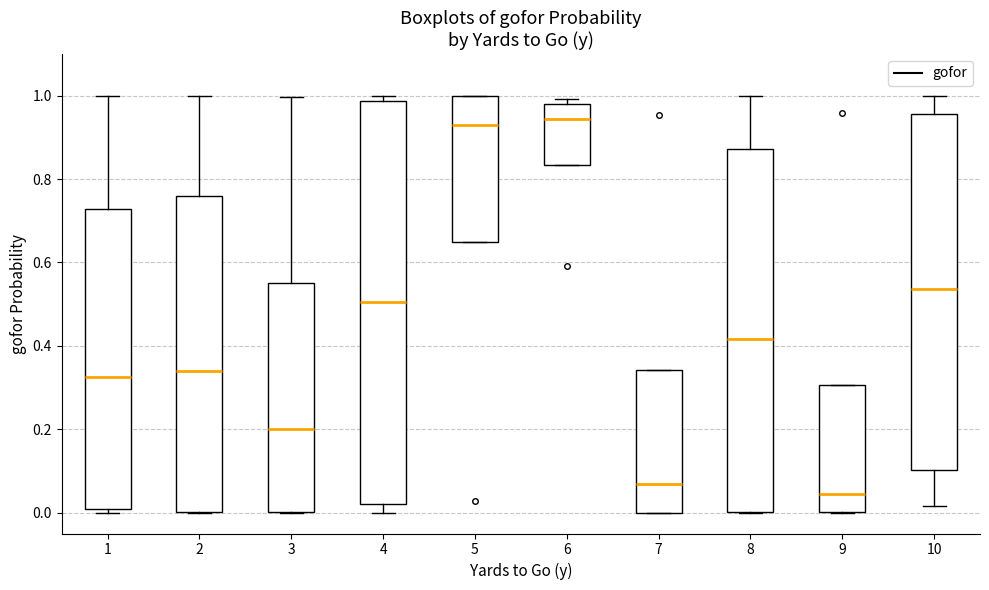

Reading left to right, transcribe this box plot: for each box, give where its median line is, the range the box spans, and where its two whiskers end, as read against the y-axis. The values are not printed on the chart, so give them approximately, as read against the axis.

1: median 0.32, box 0.00 to 0.72, whiskers 0.00 (just below the box's lower edge) to 1.00
2: median 0.34, box 0.00 to 0.76, whiskers 0.00 to 1.00
3: median 0.20, box 0.00 to 0.54, whiskers 0.00 to 1.00
4: median 0.50, box 0.02 to 0.98, whiskers 0.00 to 1.00
5: median 0.92, box 0.64 to 1.00, whiskers 0.64 to 1.00
6: median 0.94, box 0.84 to 0.98, whiskers 0.84 to 1.00
7: median 0.06, box 0.00 to 0.34, whiskers 0.00 to 0.34
8: median 0.42, box 0.00 to 0.88, whiskers 0.00 to 1.00
9: median 0.04, box 0.00 to 0.30, whiskers 0.00 to 0.30
10: median 0.54, box 0.10 to 0.96, whiskers 0.02 to 1.00